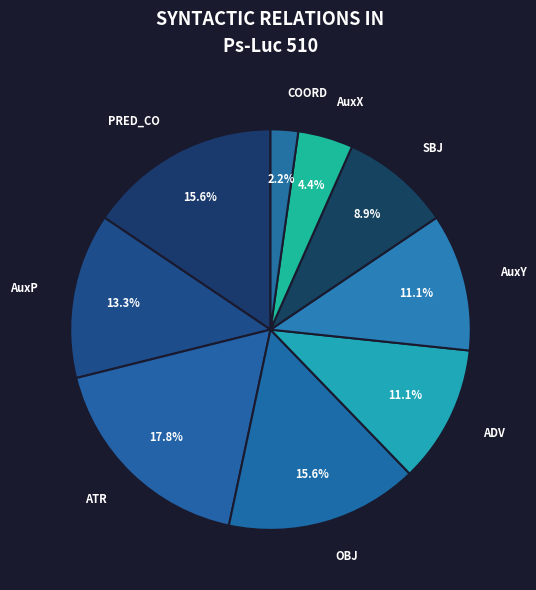

To the nearest percent, what percentage of the pie is SBJ?

9%